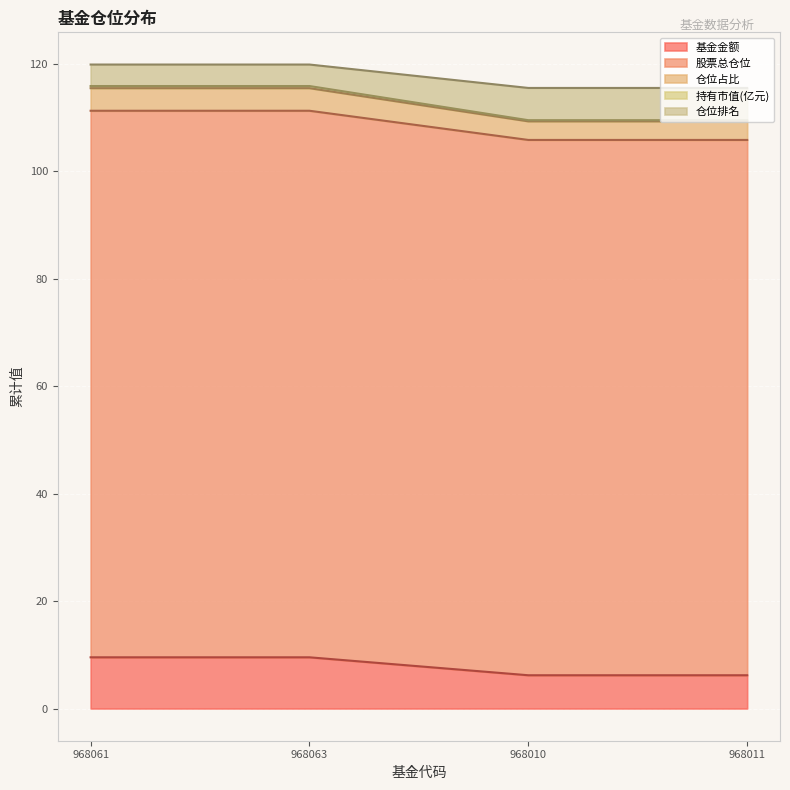

Reading left to right, list all the values displayed in this chart.

基金金额: 968061=9.5	968063=9.5	968010=6.2	968011=6.2
股票总仓位: 968061=111.2	968063=111.2	968010=105.8	968011=105.8
仓位占比: 968061=115.8	968063=115.8	968010=109.5	968011=109.5
持有市值(亿元): 968061=115.4	968063=115.4	968010=109.2	968011=109.2
仓位排名: 968061=119.8	968063=119.8	968010=115.5	968011=115.5